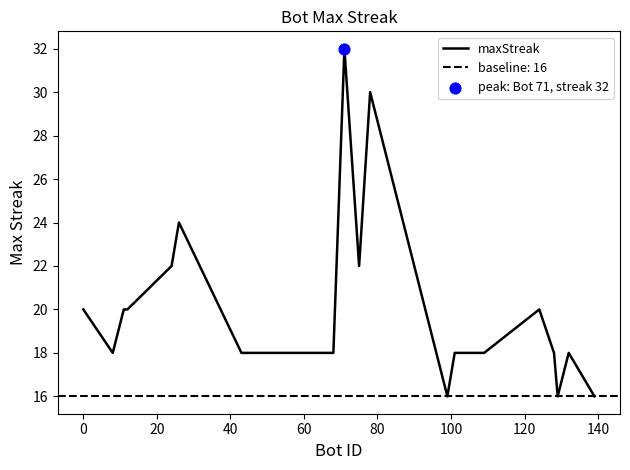

What is the minimum value for maxStreak?

16